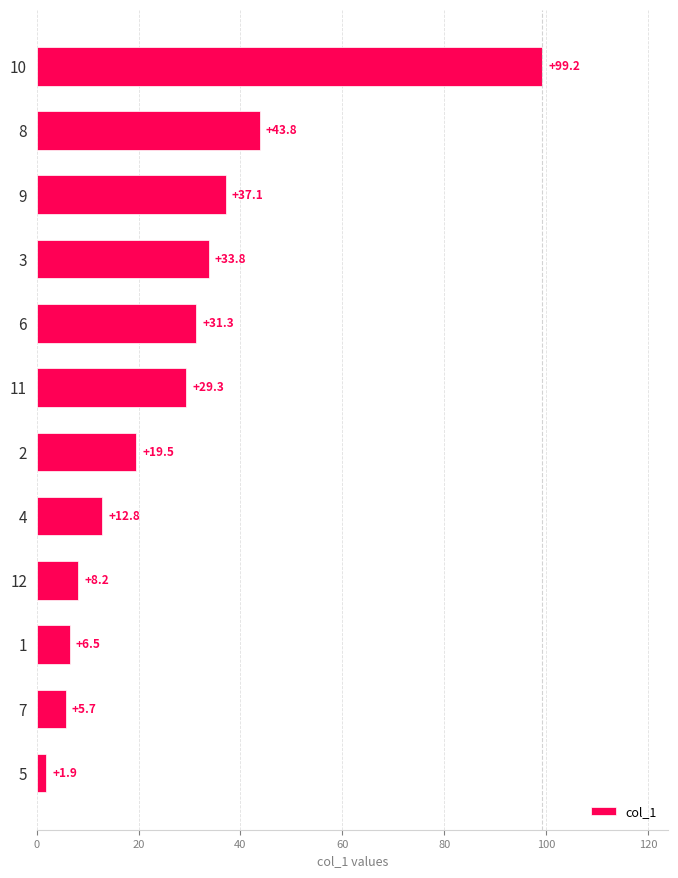

What is the difference between the maximum and minimum values?

97.3